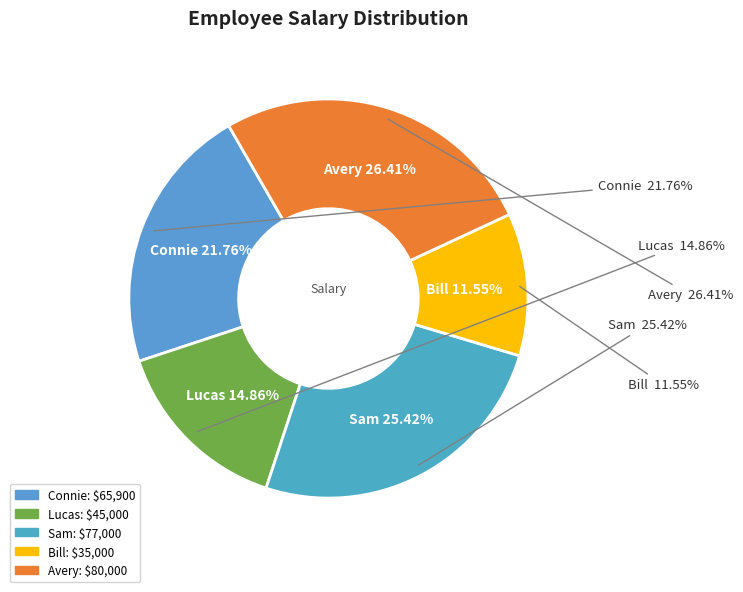

Which slice is the largest?

Avery